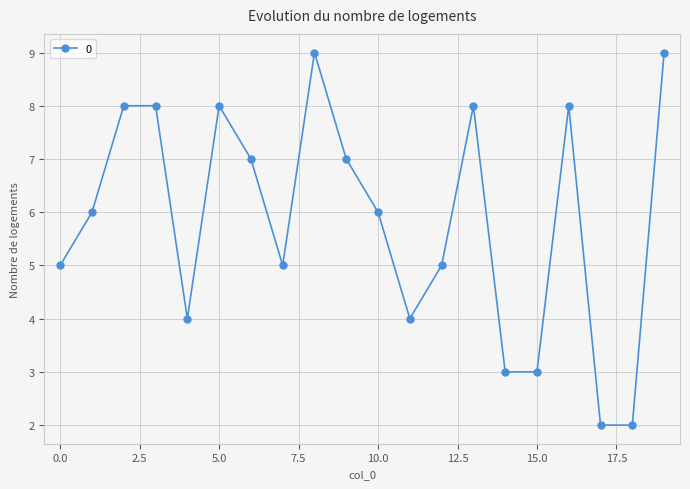

How many values are between 4 and 8?

14